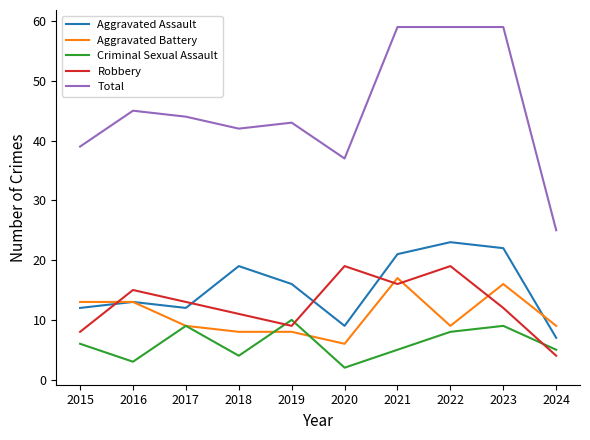

At which label does Total first exceed 44?

2016